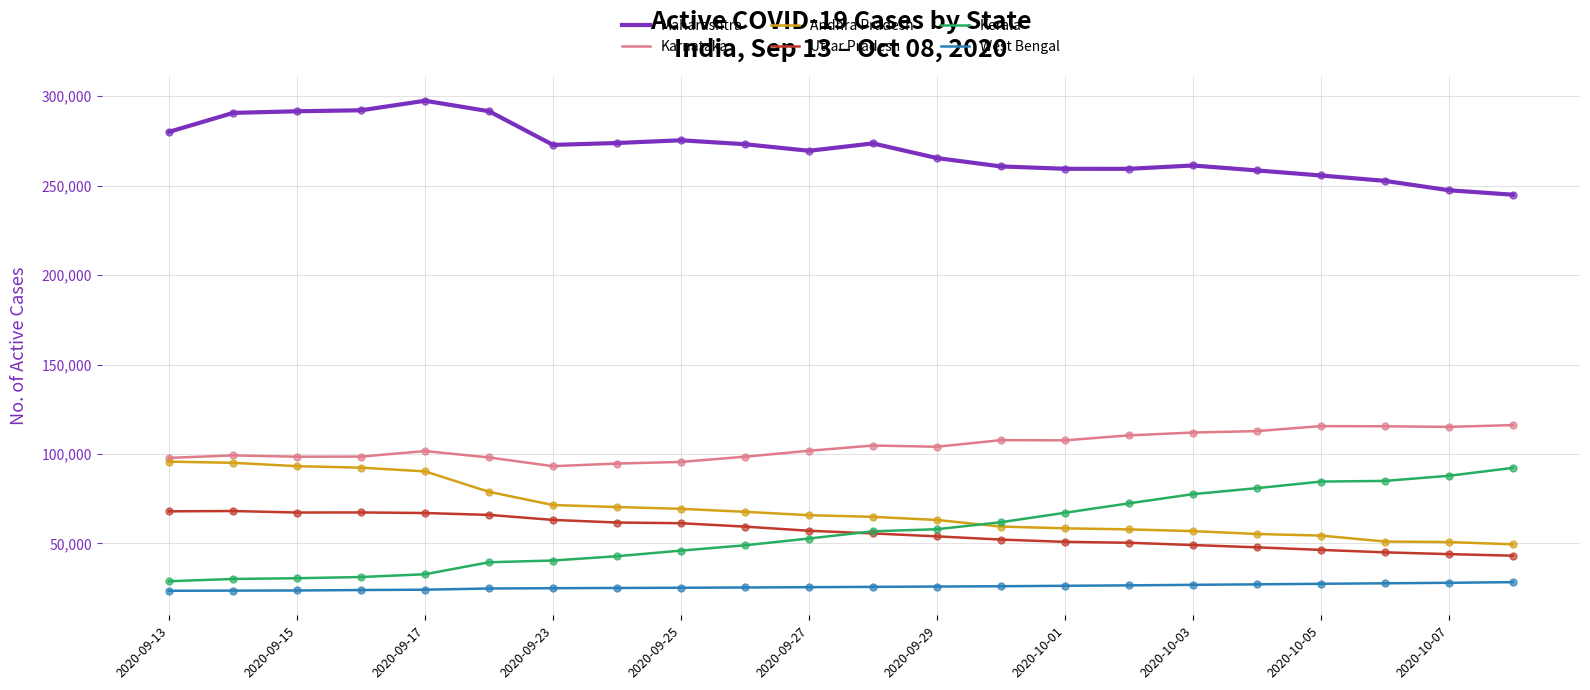

True or false: Karnataka and West Bengal intersect in this chart.

False